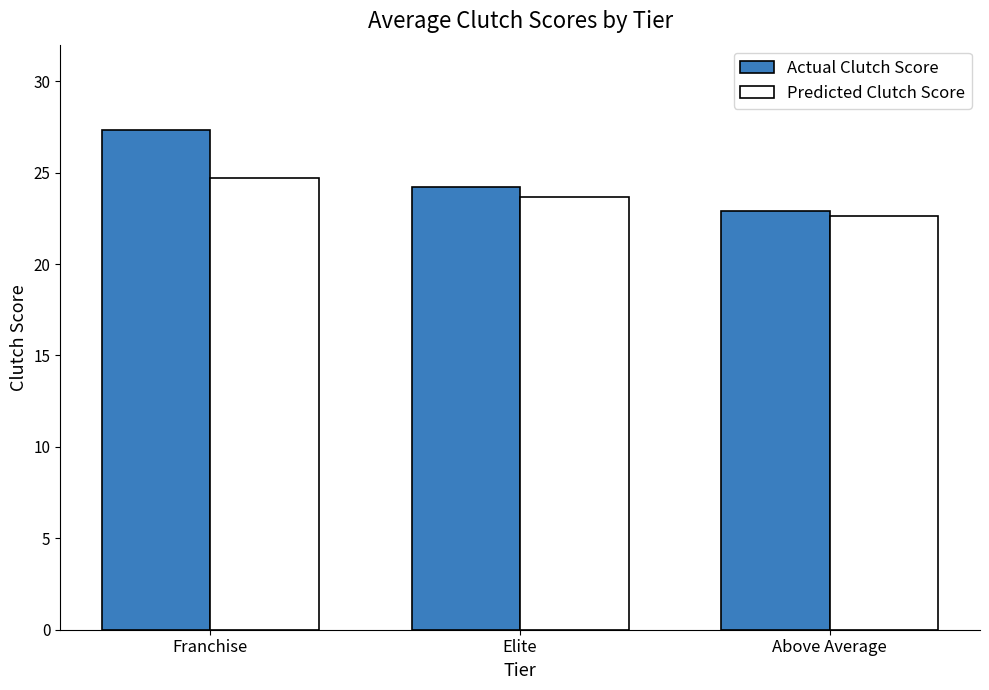

What is the difference between the maximum and minimum values in the Actual Clutch Score series?

4.4